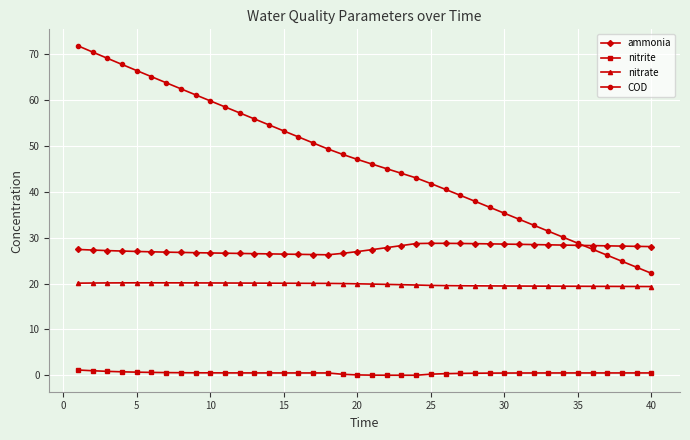

How many lines are shown in the chart?

4